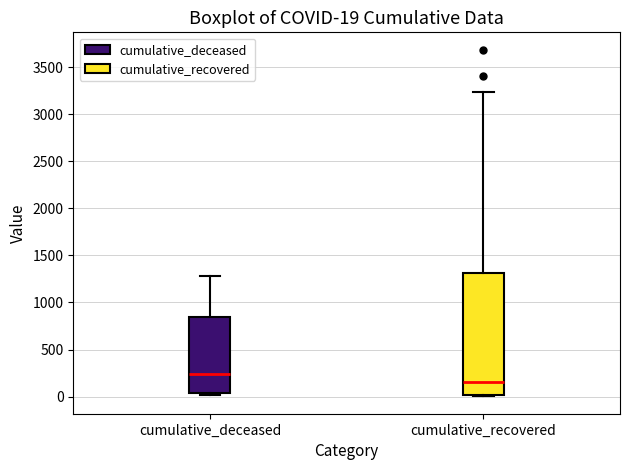

Comparing the boxes themselves (not the whiskers), which one is the tallest?

cumulative_recovered